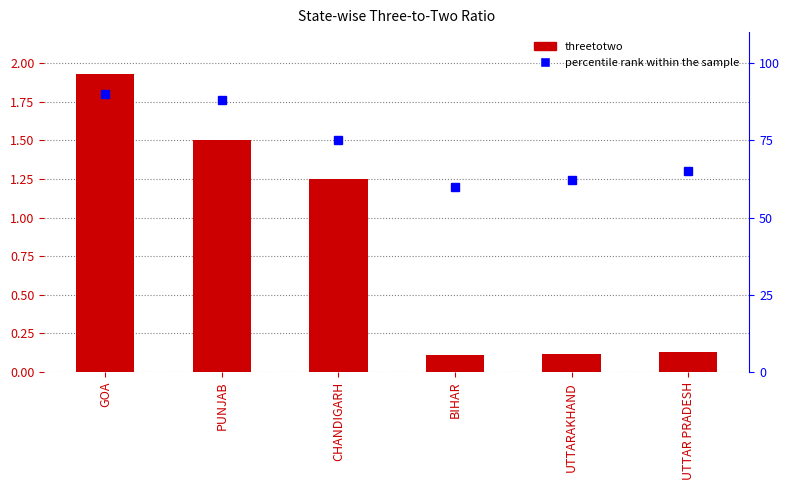

At CHANDIGARH, list the series in order from smallest to largest.

threetotwo, percentile rank within the sample